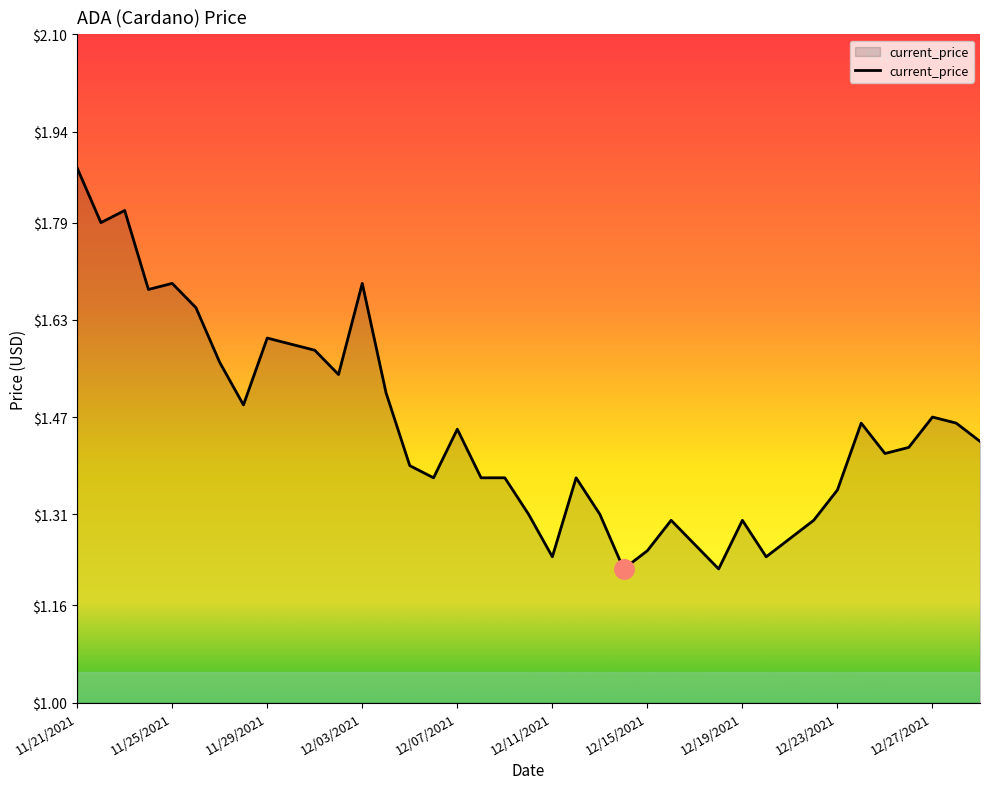

What is the difference between the second highest and minimum values?

0.6